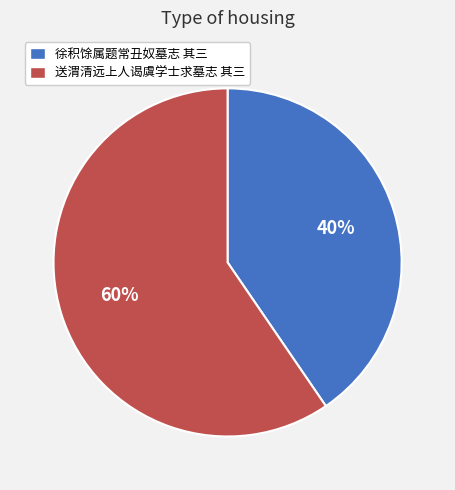

What percentage is the 送渭清远上人谒虞学士求墓志 其三 slice, to the nearest percent?

60%